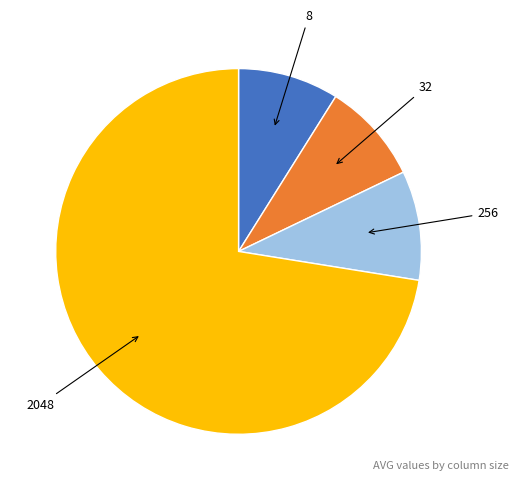

Does any single category account for the majority?

Yes